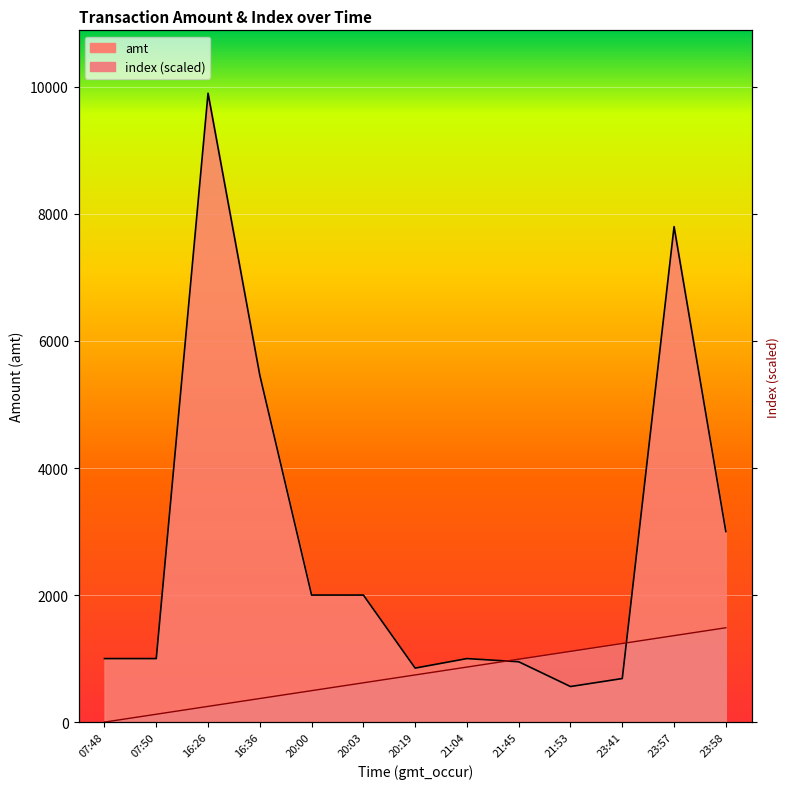

List the labels in order of amt value, smallest first.

21:53, 23:41, 20:19, 21:45, 07:48, 07:50, 21:04, 20:00, 20:03, 23:58, 16:36, 23:57, 16:26